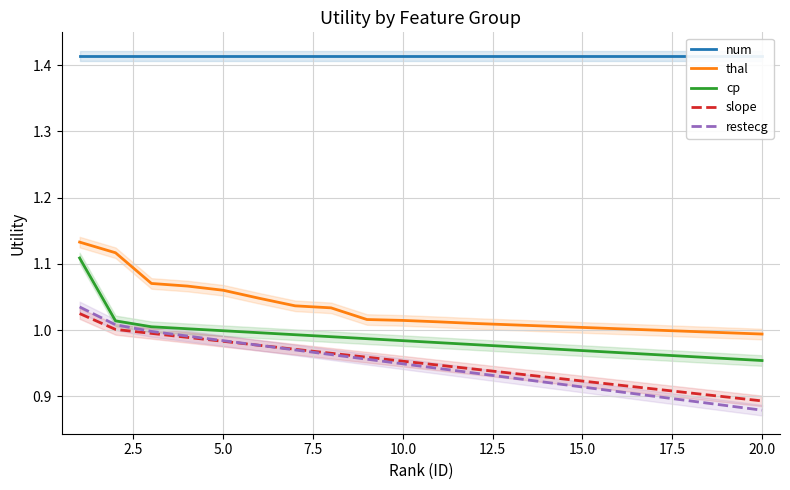

True or false: slope and thal cross at least once.

False